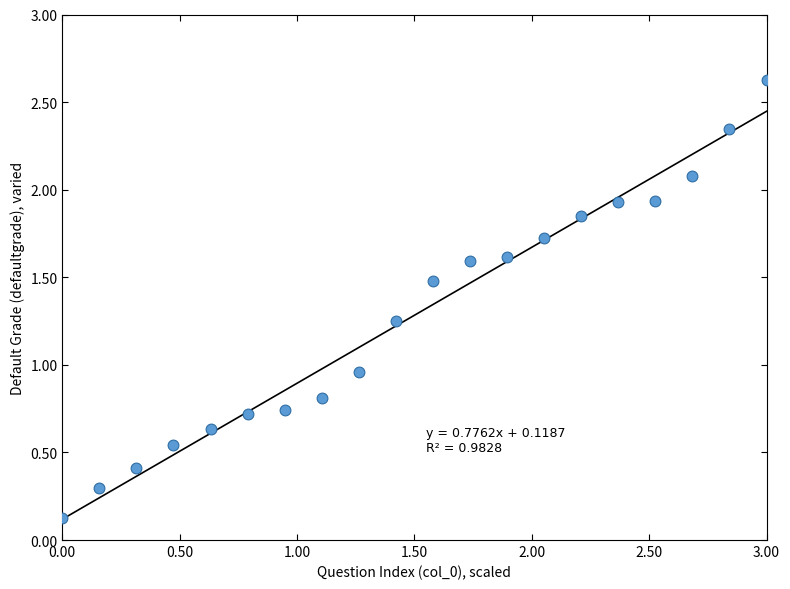

What is the range of X values (max minus min)?

3.0